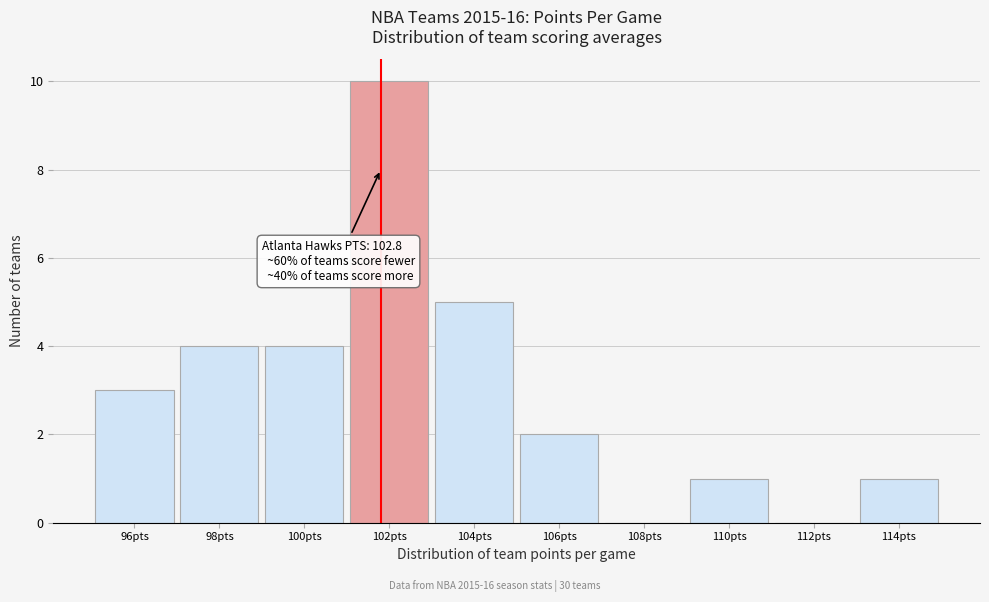

Reading left to right, transcribe all the data shown in this chart.

96pts=3	98pts=4	100pts=4	102pts=10	104pts=5	106pts=2	108pts=0	110pts=1	112pts=0	114pts=1